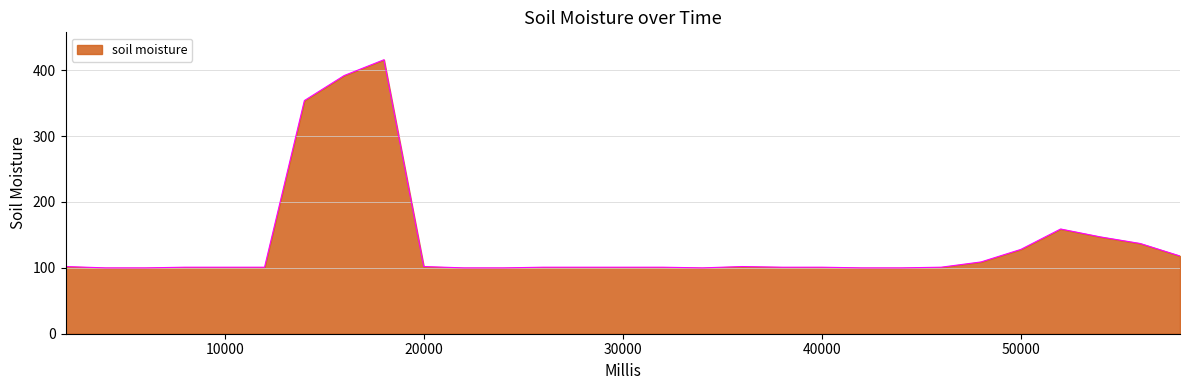

What is the maximum value shown in the chart?

416